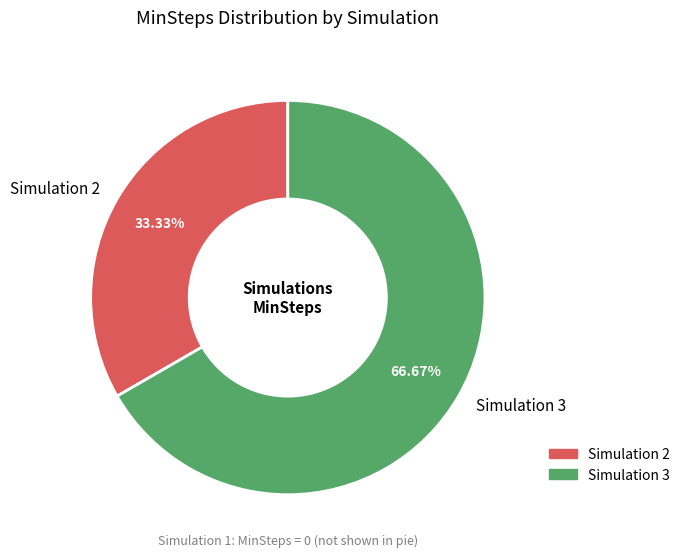

Rank the categories by value from highest to lowest.

Simulation 3, Simulation 2